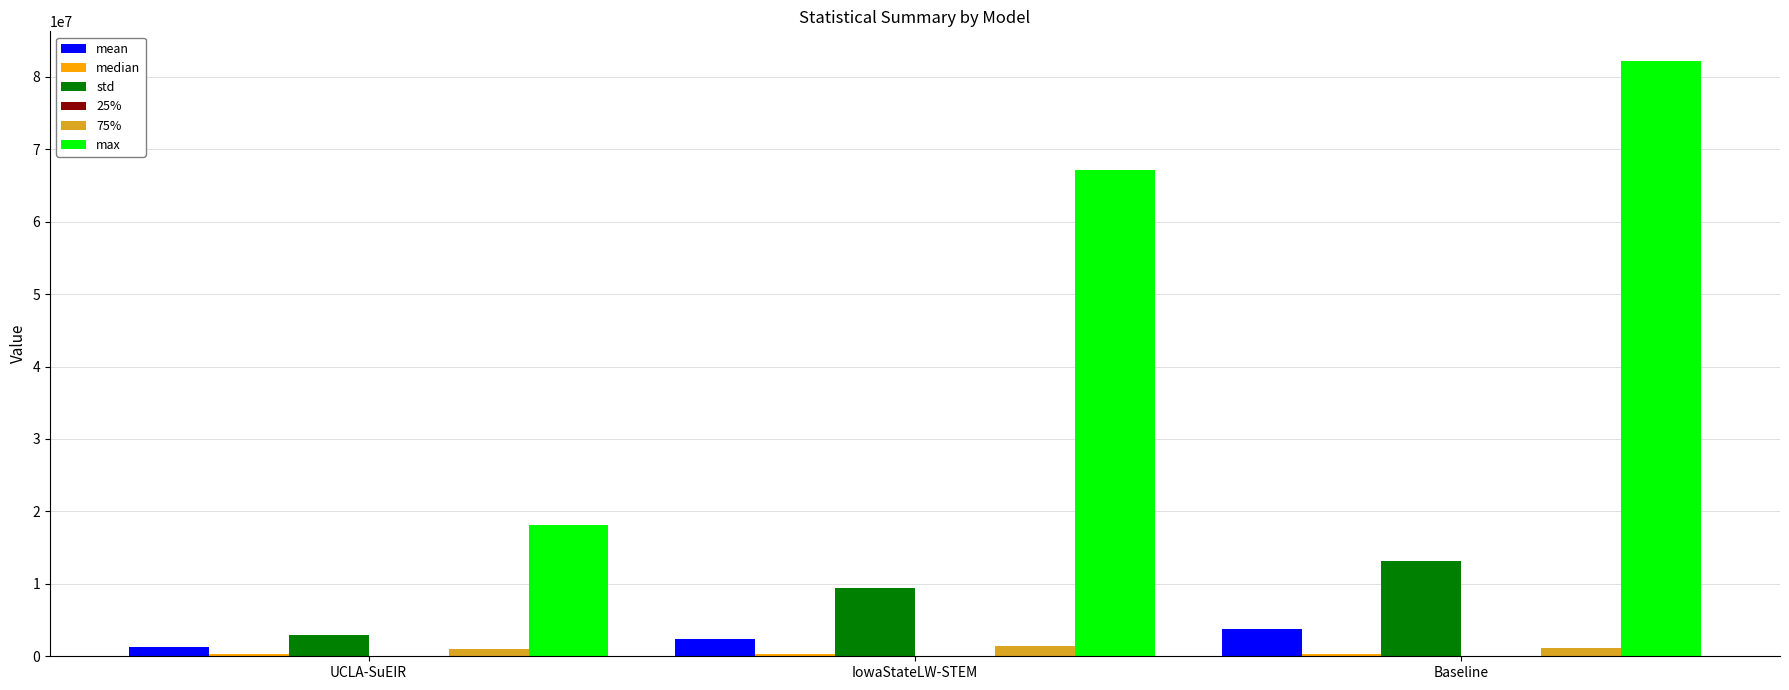

Is it true that mean equals 3723806.8 at Baseline?

True